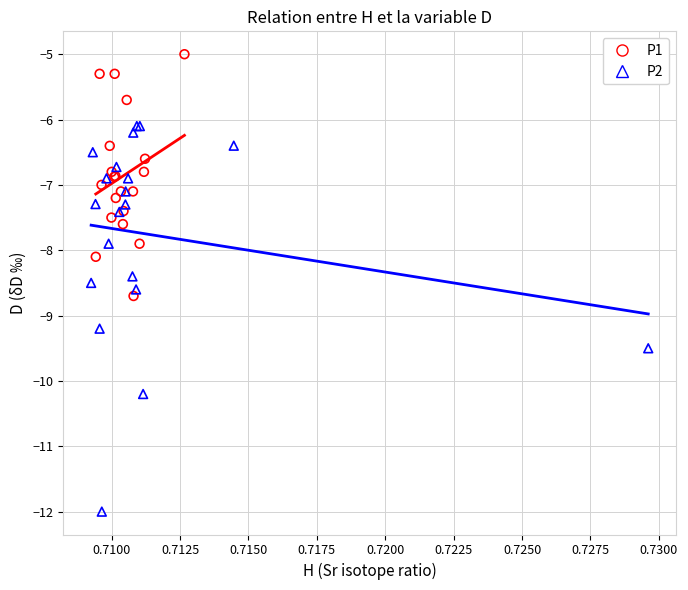

Which series reaches the minimum Y coordinate?

P2